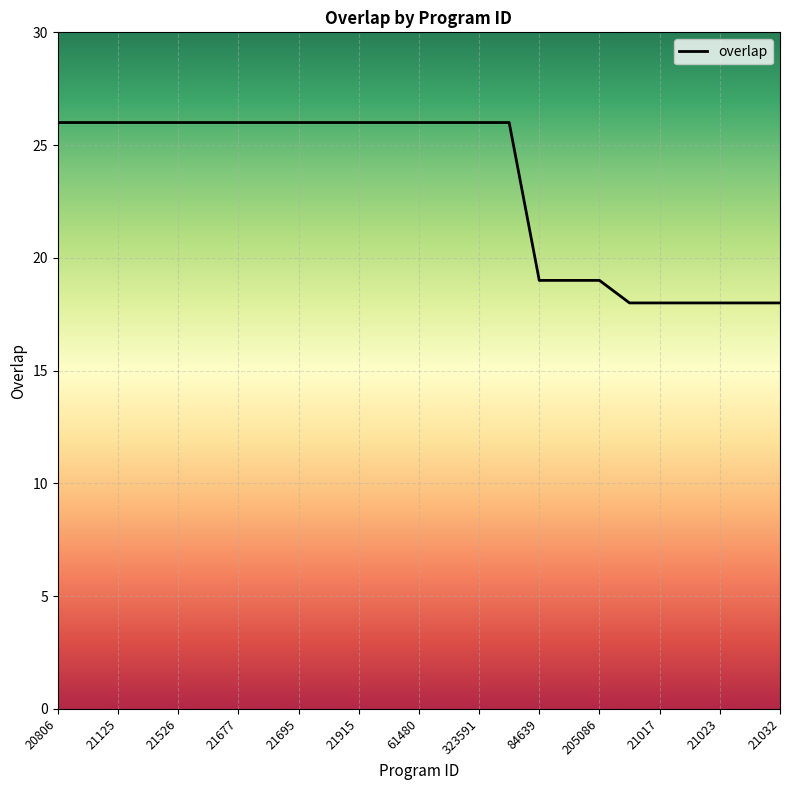

What is the smallest value displayed?

18